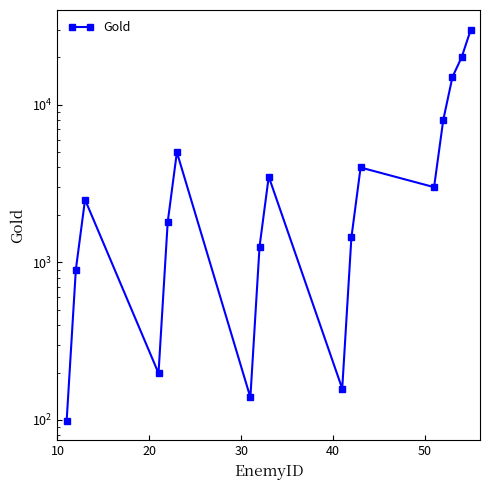

What is the maximum value shown in the chart?

30000